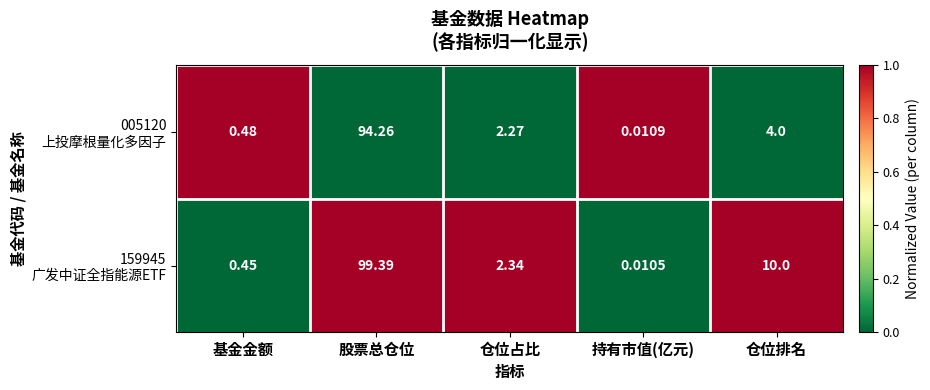

Which category has the lowest value across all series?

持有市值(亿元)